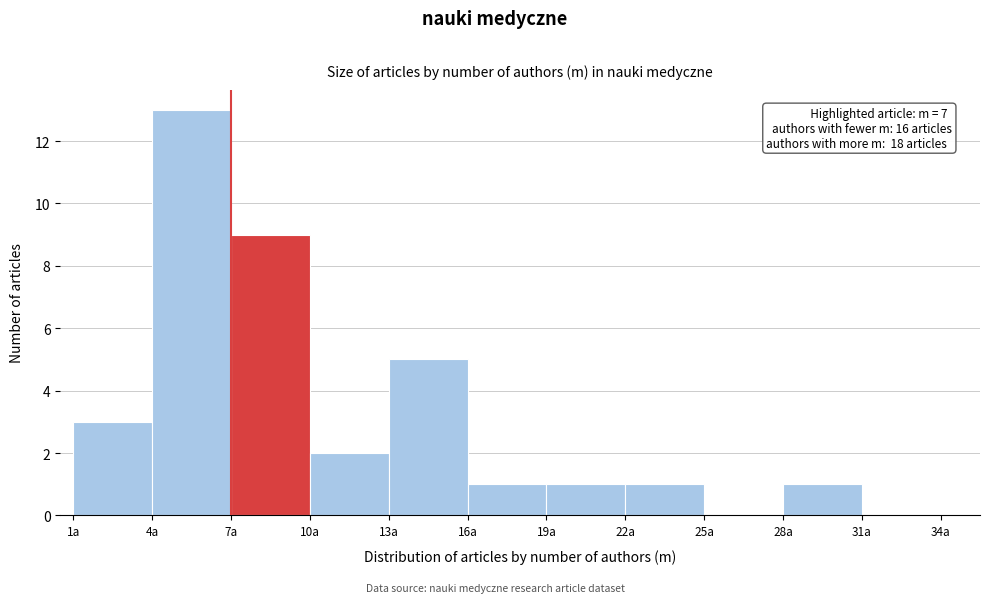

Read against the x-axis, roughly where is the centre of the tallest bar?

5.5